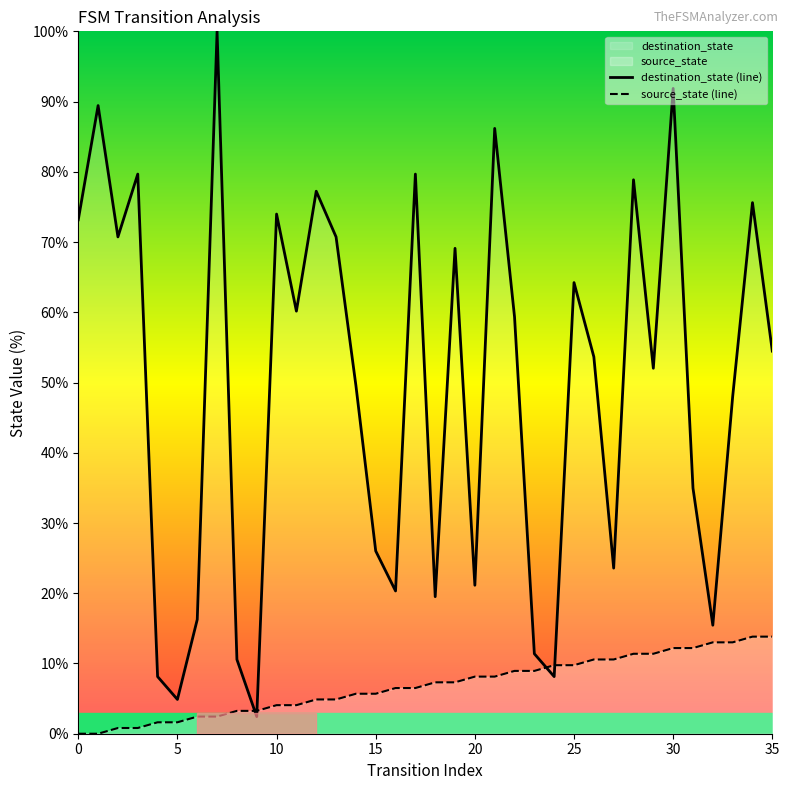

What is the highest value of the destination_state (line) series?

100.0